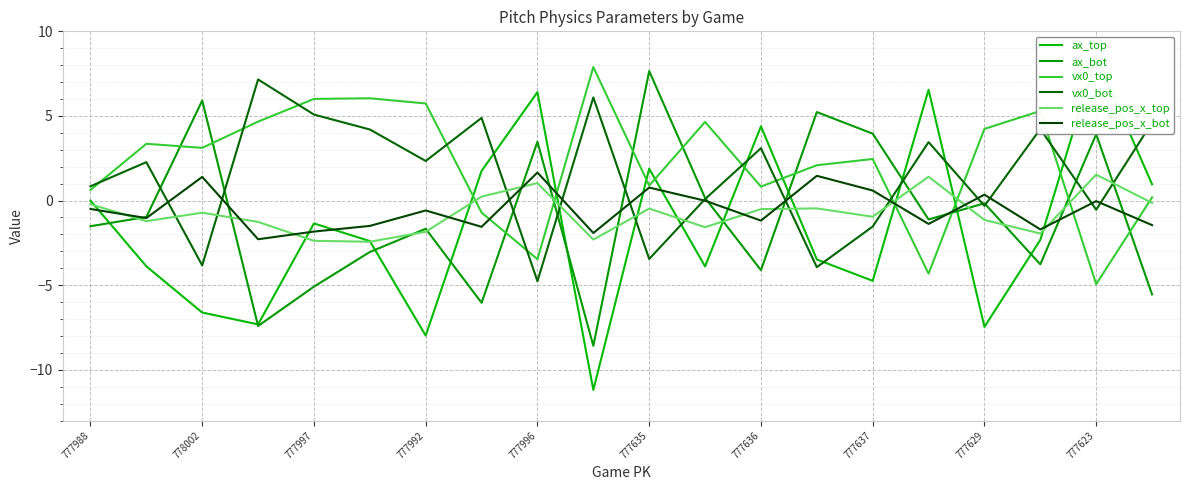

How many values in the release_pos_x_top series exceed 0?

4